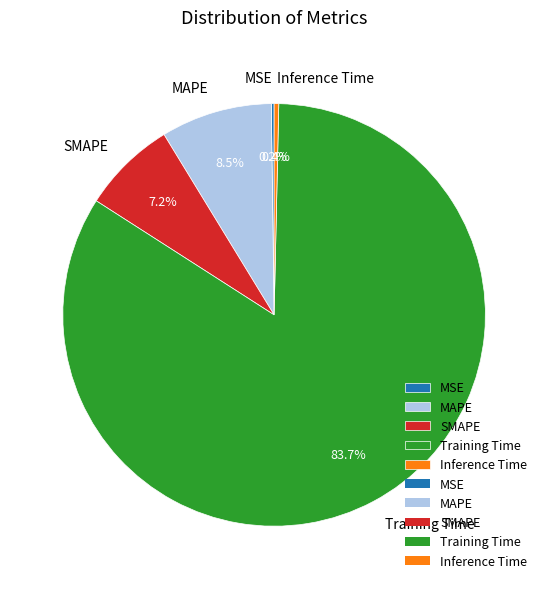

Combined, do Training Time and SMAPE account for over 50%?

Yes